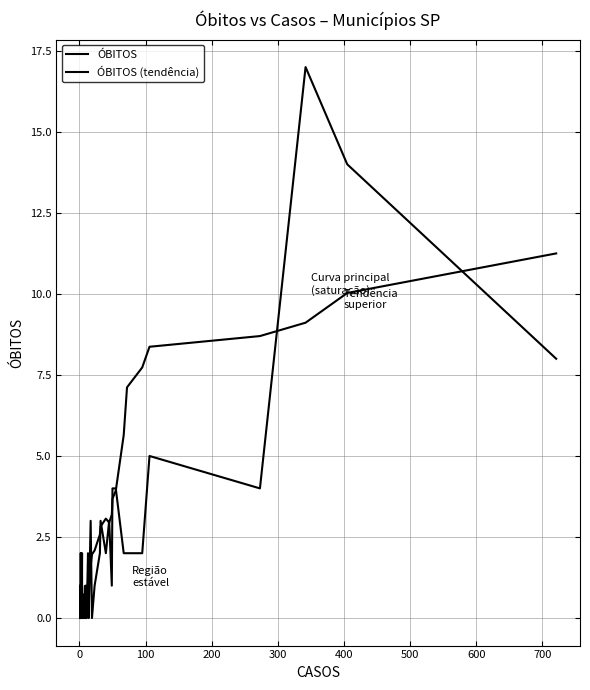

The ÓBITOS series shows 1.3 at 27. True or false?

False